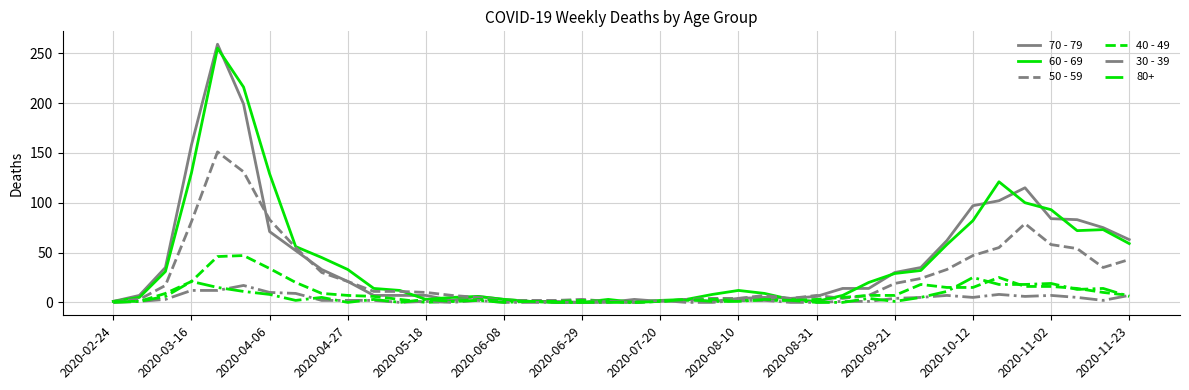

Which series has the widest spread of values?

70 - 79